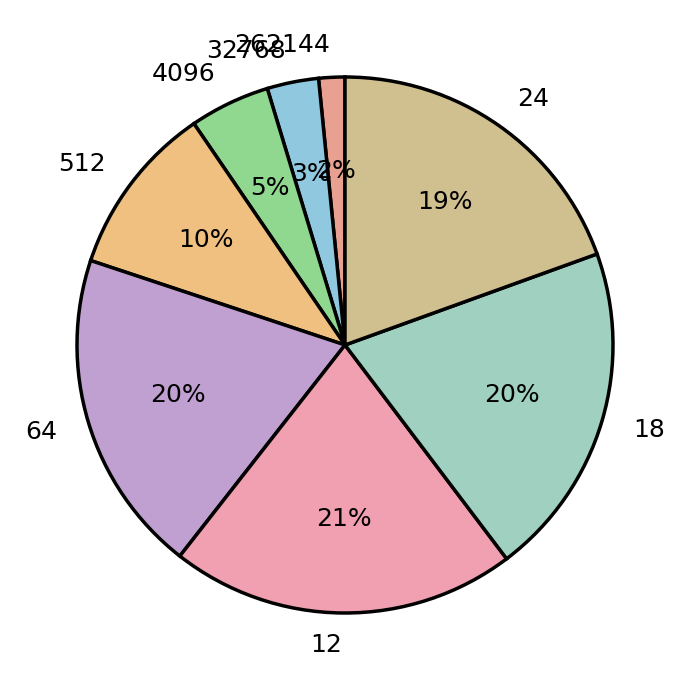

To the nearest percent, what is the difference between the 32768 and 4096 slice percentages?

2%